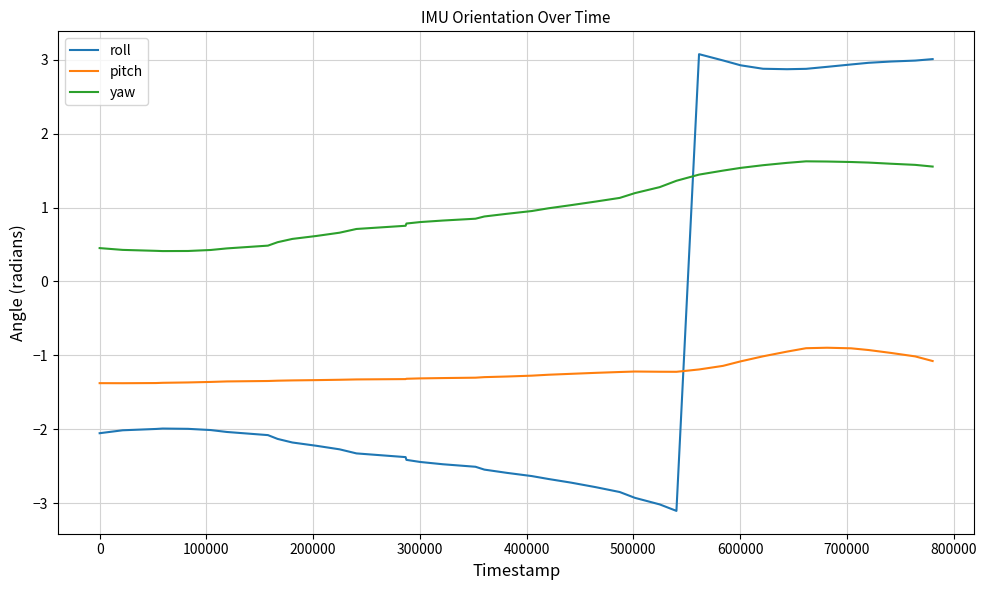

What is the smallest value displayed?

-3.1